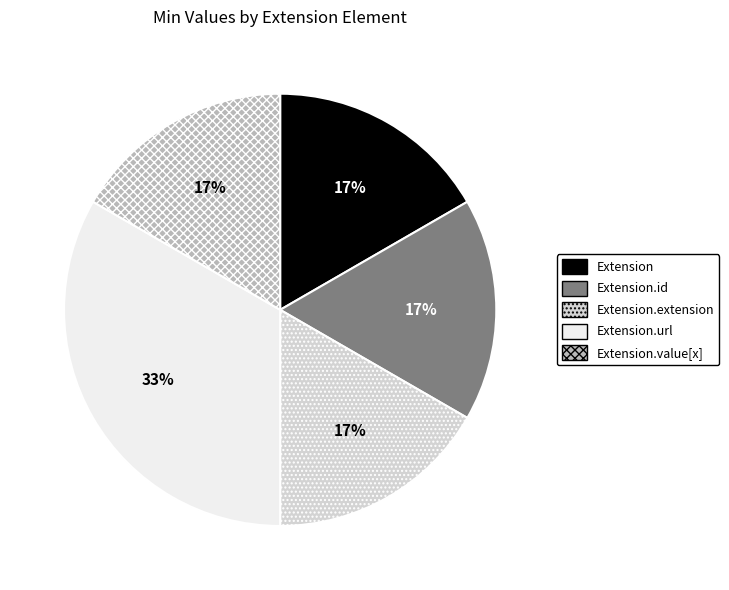

Does Extension account for over 50% of the chart?

No